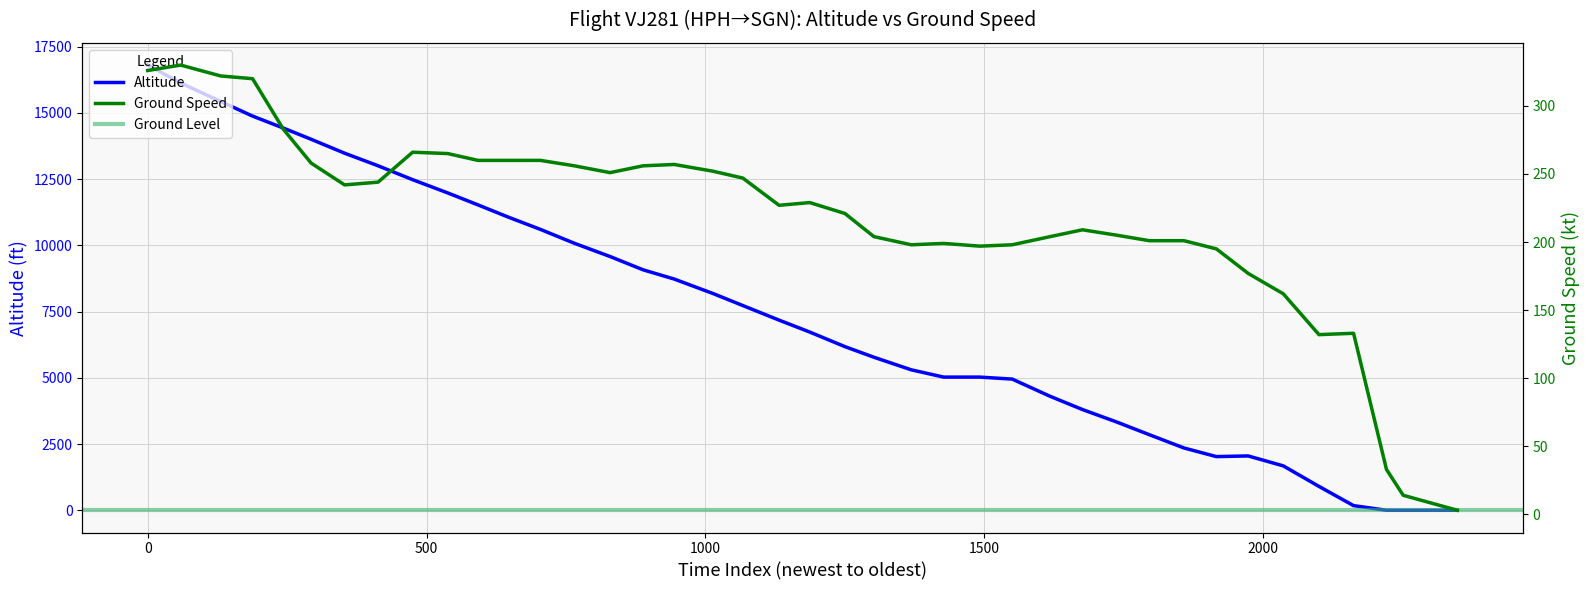

How many data points are less than 7175?

20